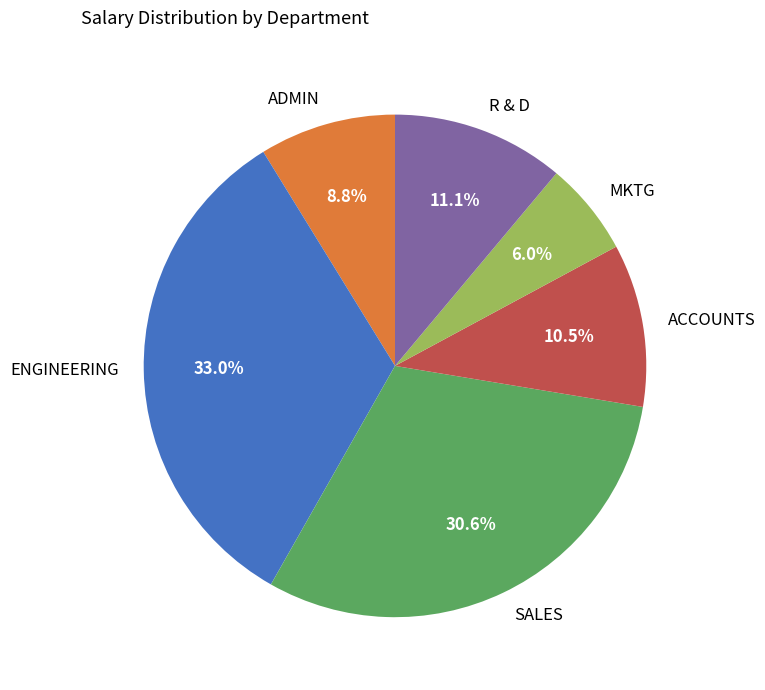

What is the total percentage of SALES and MKTG?

36.6%